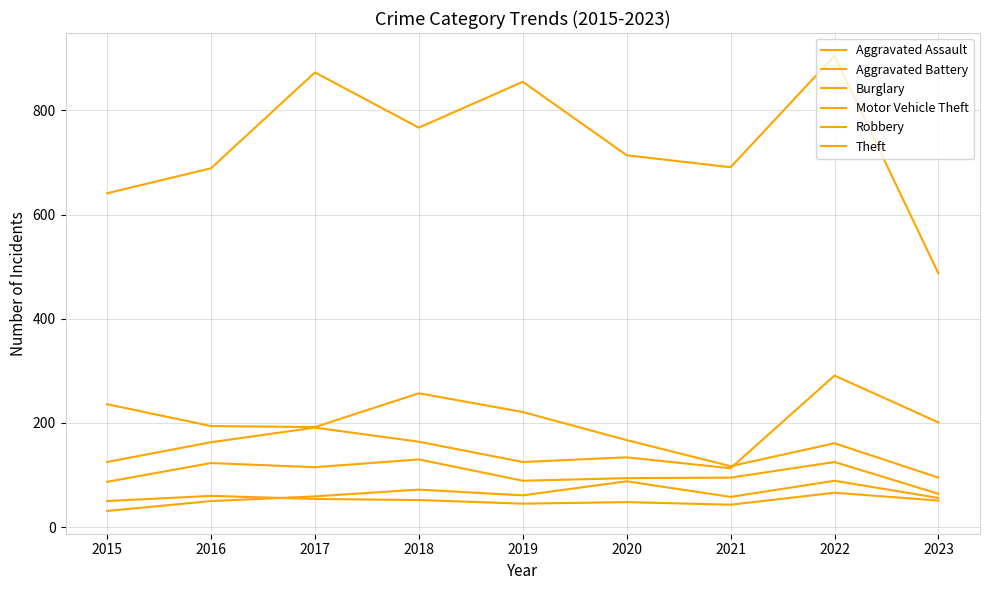

Does the chart have visible grid lines?

Yes